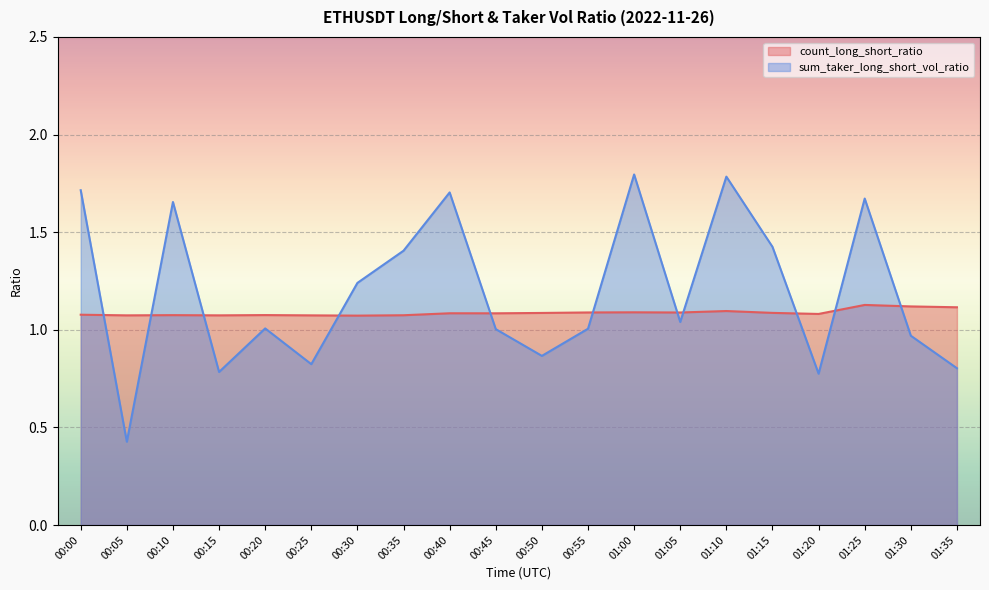

What is the label of the 8th point from the right?

01:00